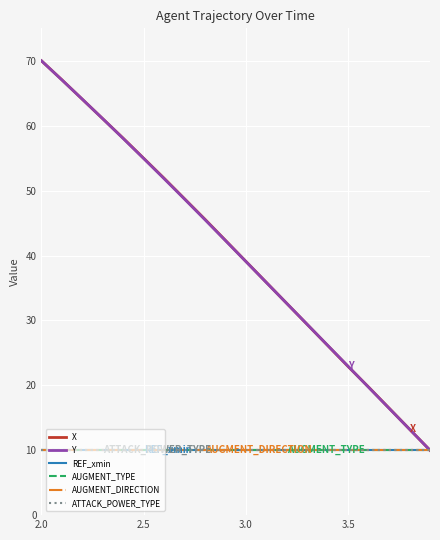

What is the greatest value displayed?

70.0